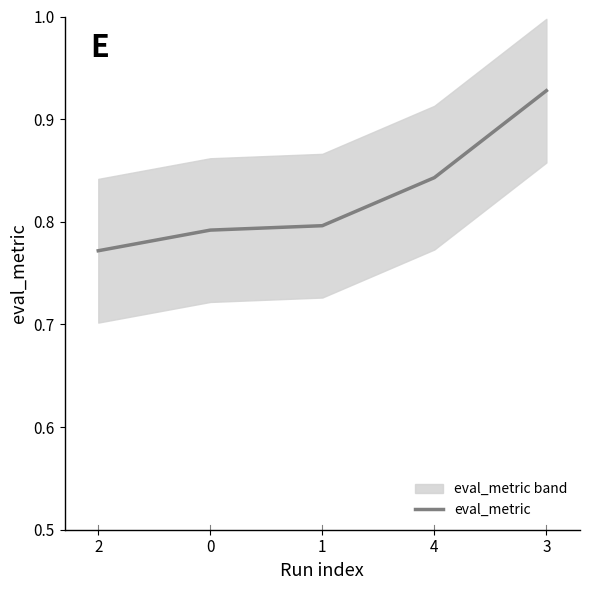

Rank the categories by value from highest to lowest.

3, 4, 1, 0, 2